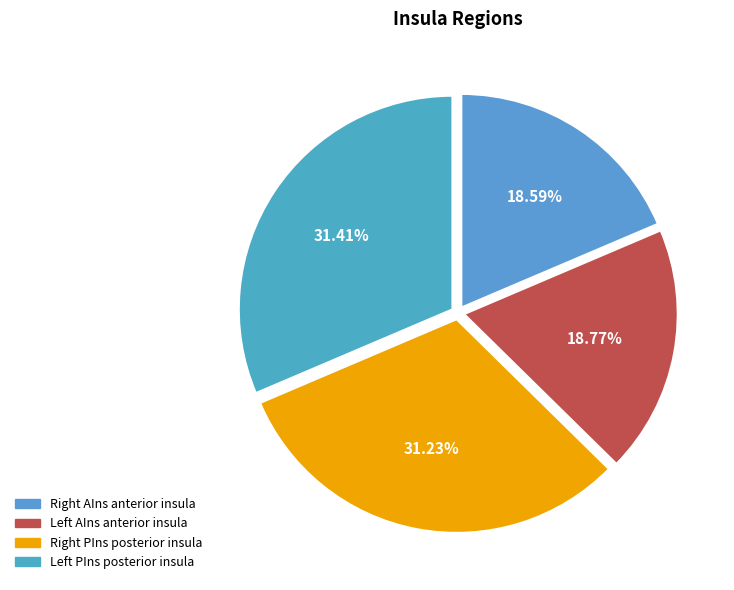

To the nearest percent, what is the difference between the largest and smallest slice percentages?

13%